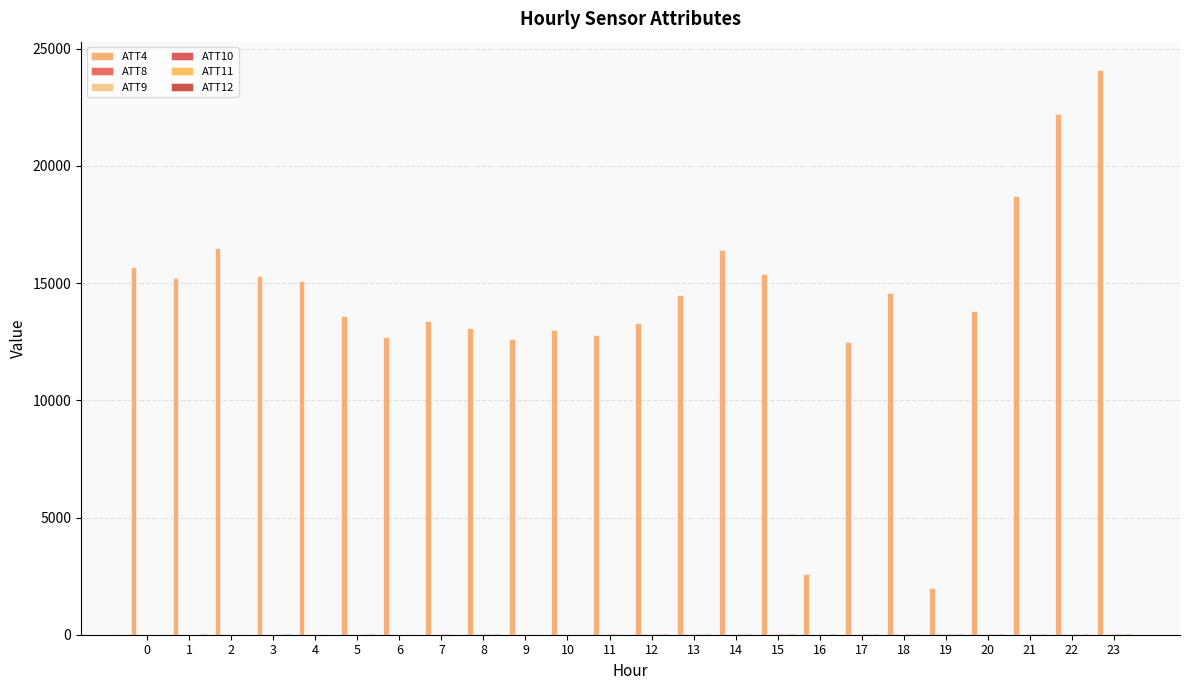

Reading left to right, what are all the values shown in this chart?

ATT4: 15700.0	15200.0	16500.0	15300.0	15100.0	13600.0	12700.0	13400.0	13100.0	12600.0	13000.0	12800.0	13300.0	14500.0	16400.0	15400.0	2600.0	12500.0	14600.0	2000.0	13800.0	18700.0	22200.0	24100.0
ATT8: 5.2	7.3	8.5	7.7	8.3	7.4	5.2	6.0	4.9	3.7	3.8	5.7	11.2	11.1	9.3	9.1	5.4	8.0	12.1	10.8	9.5	9.2	9.6	9.5
ATT9: 8.1	5.5	9.8	14.5	9.6	8.2	6.7	8.8	12.4	15.8	17.2	19.1	14.5	16.5	11.5	10.9	8.6	12.4	9.5	12.8	17.7	17.4	17.8	14.0
ATT10: 5.3	6.9	3.9	5.2	6.2	6.4	7.5	9.7	11.0	9.1	9.4	13.5	14.6	15.9	17.5	18.7	20.3	20.8	19.5	23.4	26.4	29.0	28.9	31.1
ATT11: 8.5	8.1	14.3	12.3	12.3	10.9	12.2	12.2	13.1	15.8	15.7	14.3	13.2	12.2	13.0	13.2	9.0	11.6	16.6	15.3	17.3	21.2	20.1	21.5
ATT12: 8.4	9.7	8.2	9.5	8.1	10.7	9.2	9.0	10.8	6.0	7.7	8.2	10.2	16.9	18.2	19.9	18.2	21.7	16.6	19.5	23.2	25.8	25.3	29.0